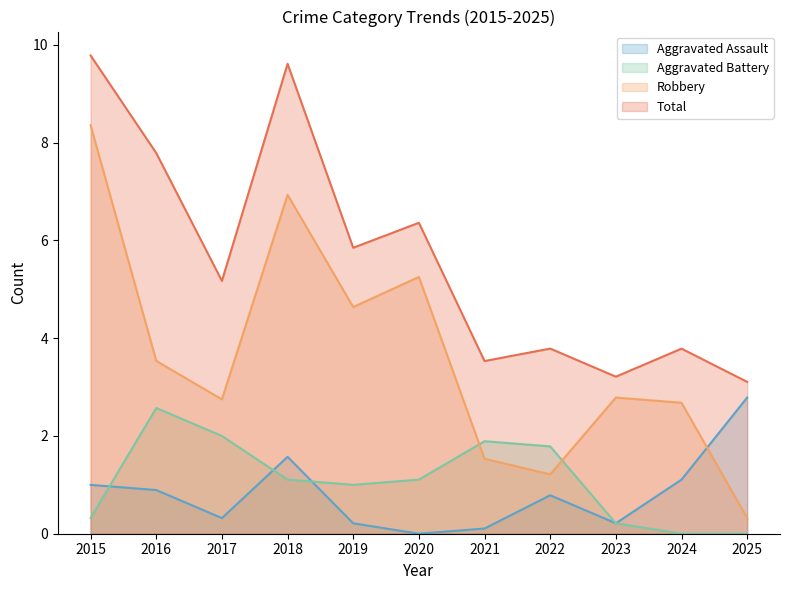

In Robbery, how many points are lower than both neighbors (excluding endpoints)?

3